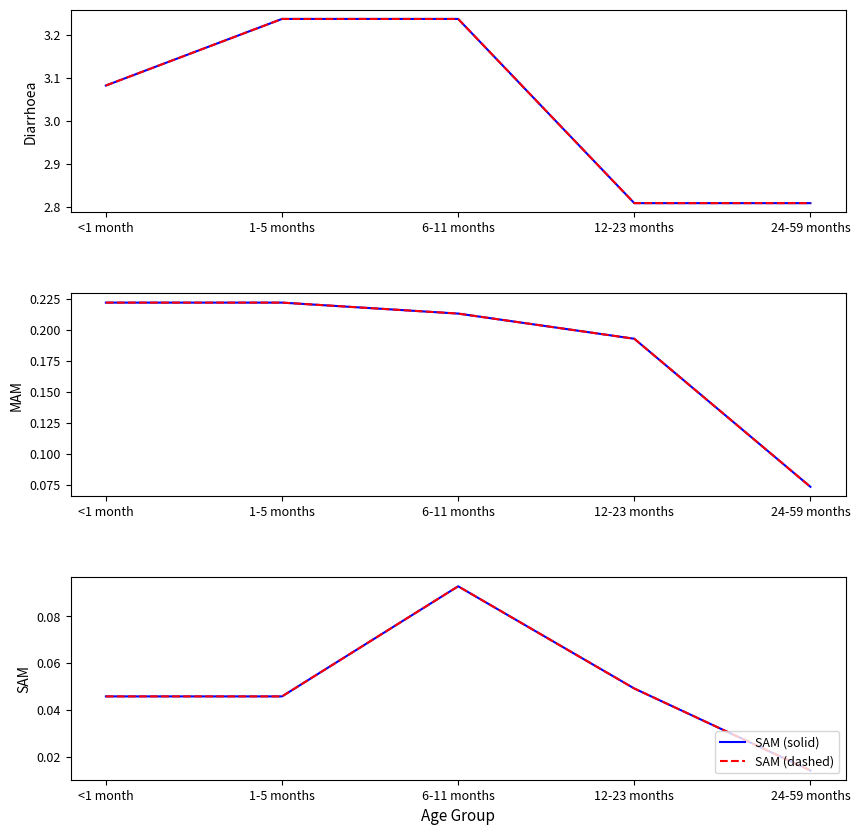

Count the MAM (dashed) values in the range 0 to 1.

5